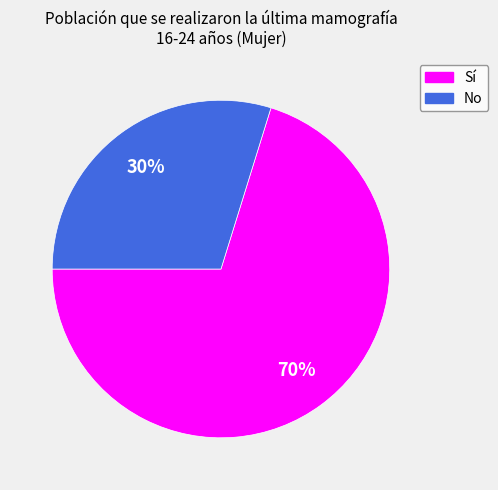

Which category has the biggest portion of the pie?

Sí